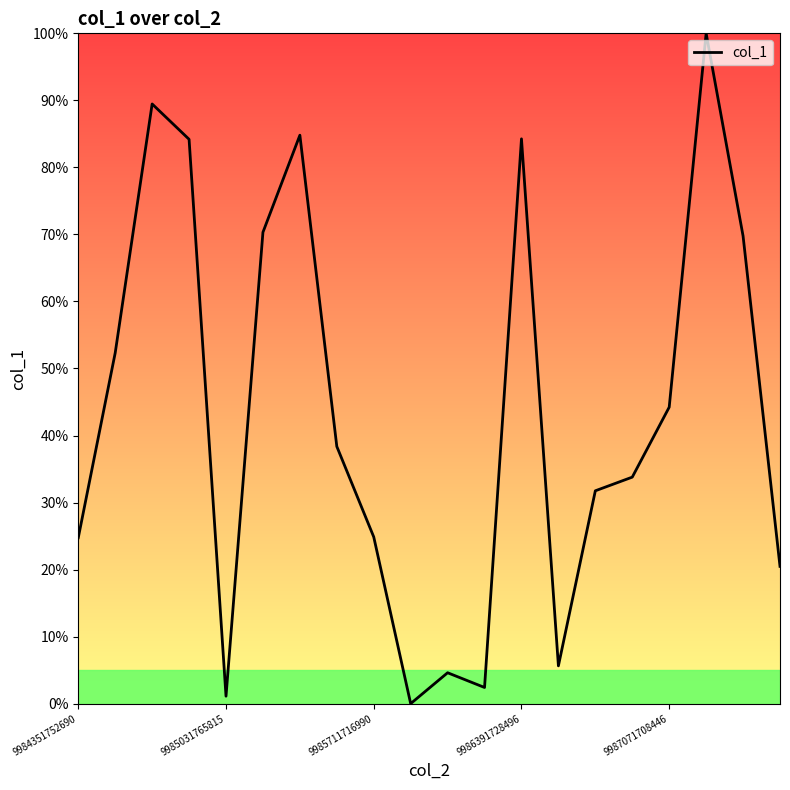

What is the maximum value shown in the chart?

100.0